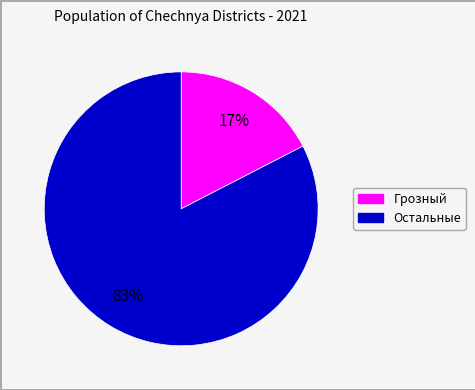

To the nearest percent, what is the average slice percentage?

50%